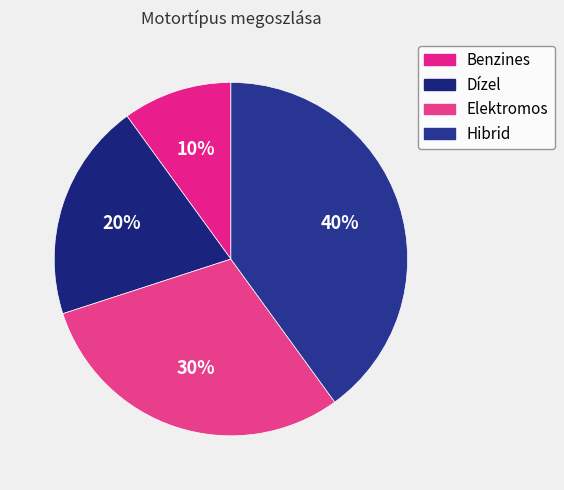

To the nearest percent, what portion does Elektromos represent?

30%